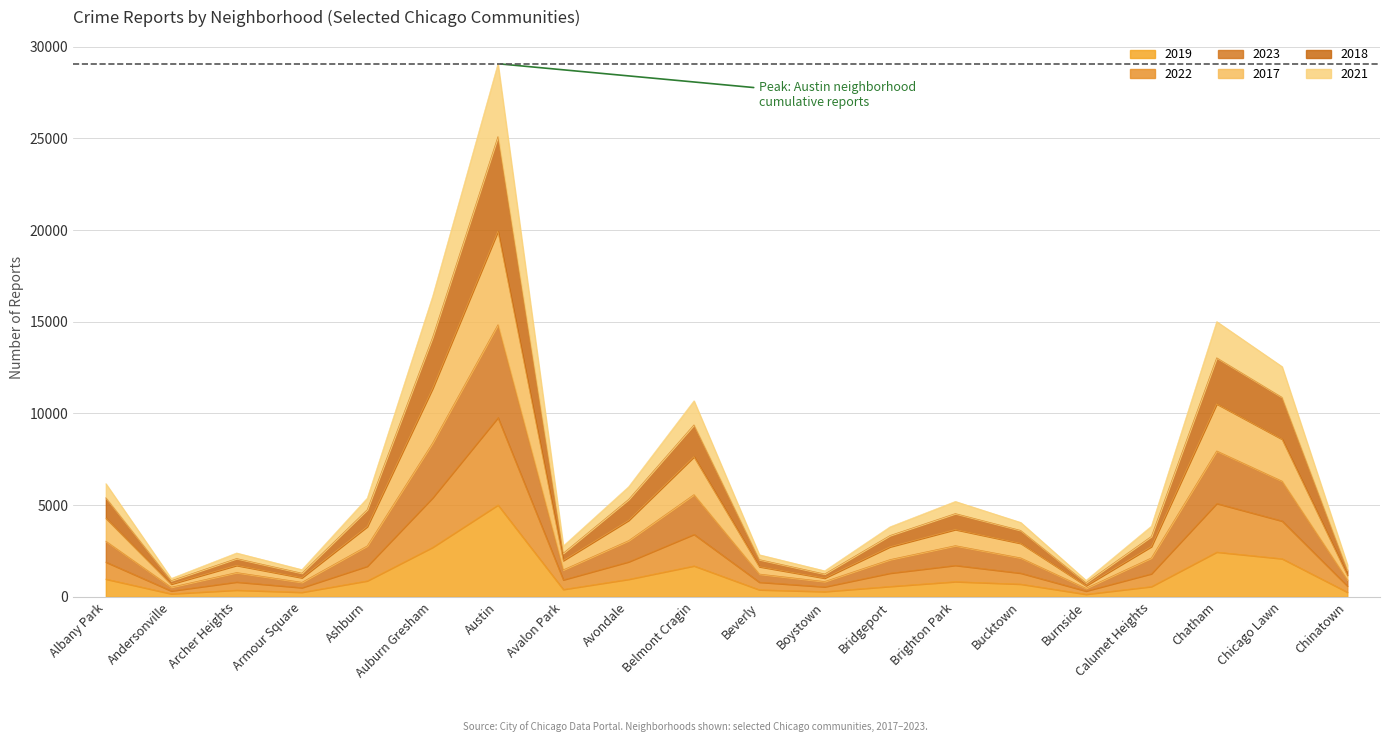

At which category is the sum across all series the highest?

Austin